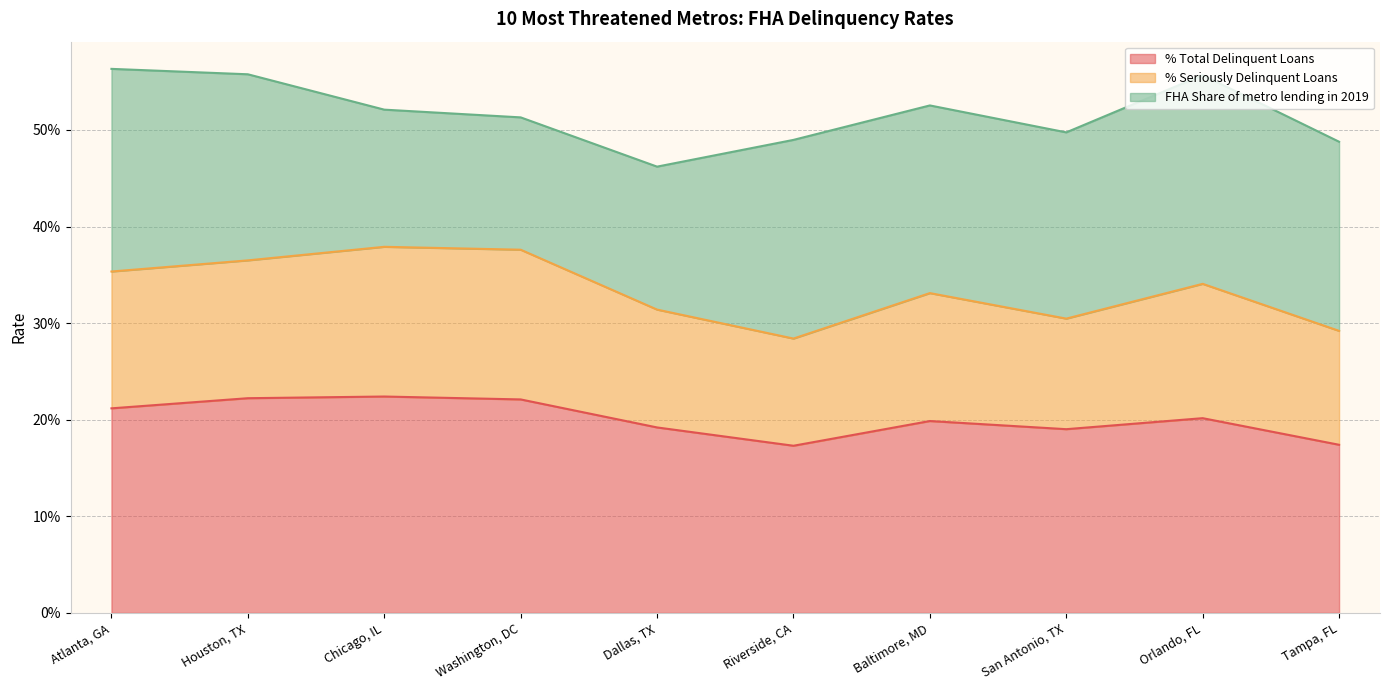

What are all the series names shown in the legend?

% Total Delinquent Loans, % Seriously Delinquent Loans, FHA Share of metro lending in 2019